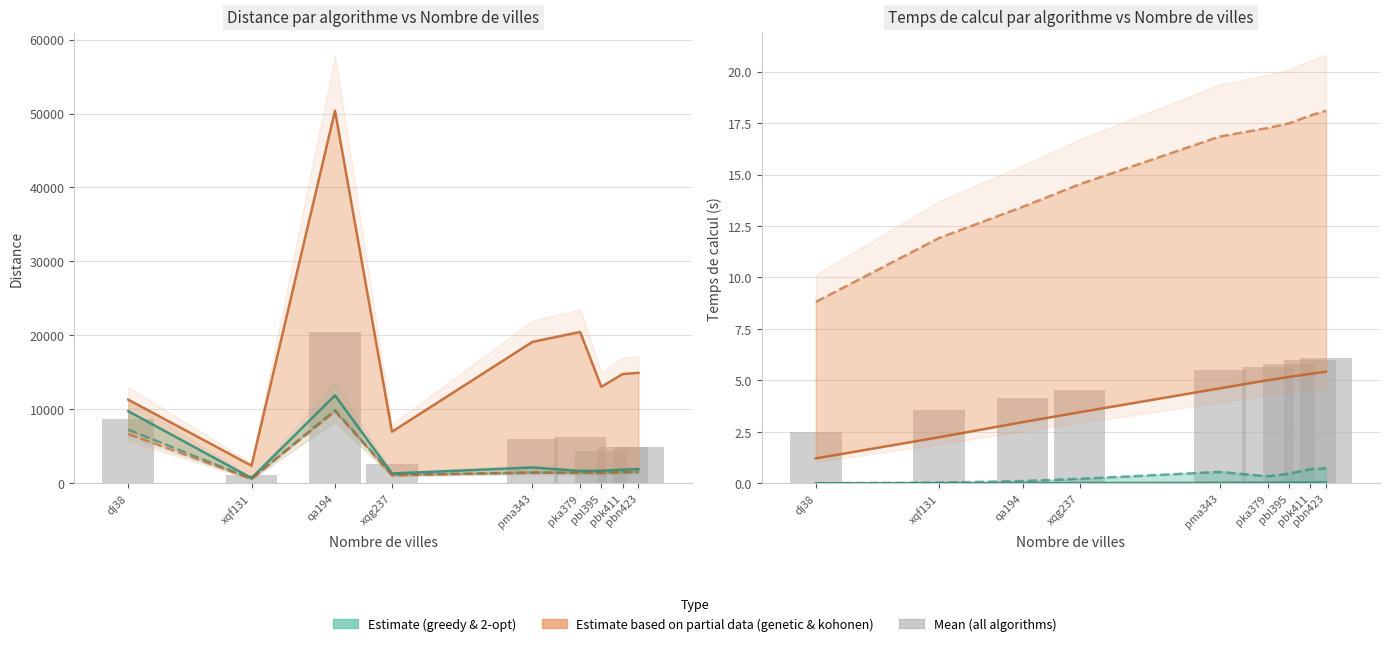

The value of plus_proche_voisin at xqf131 is 0.0. True or false?

False